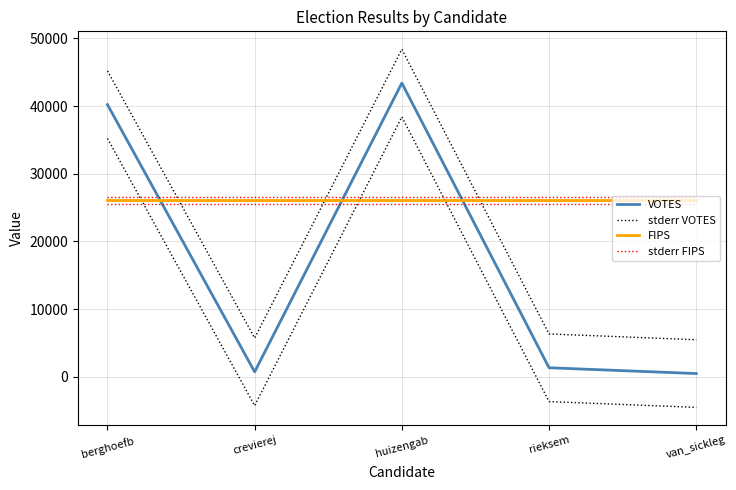

At which label does VOTES reach its minimum?

van_sickleg